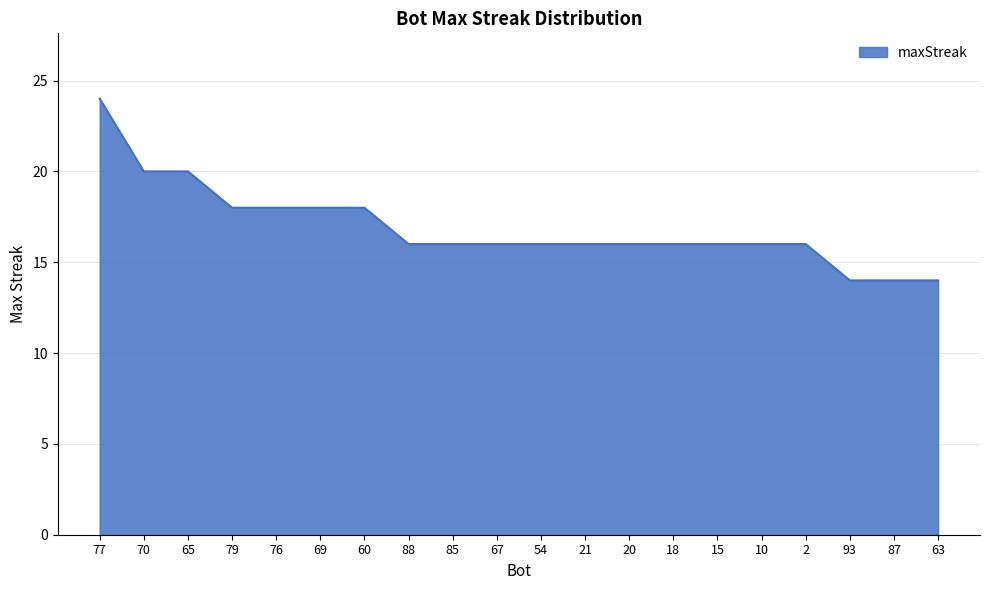

What is the sum of the values at 69 and 15?

34